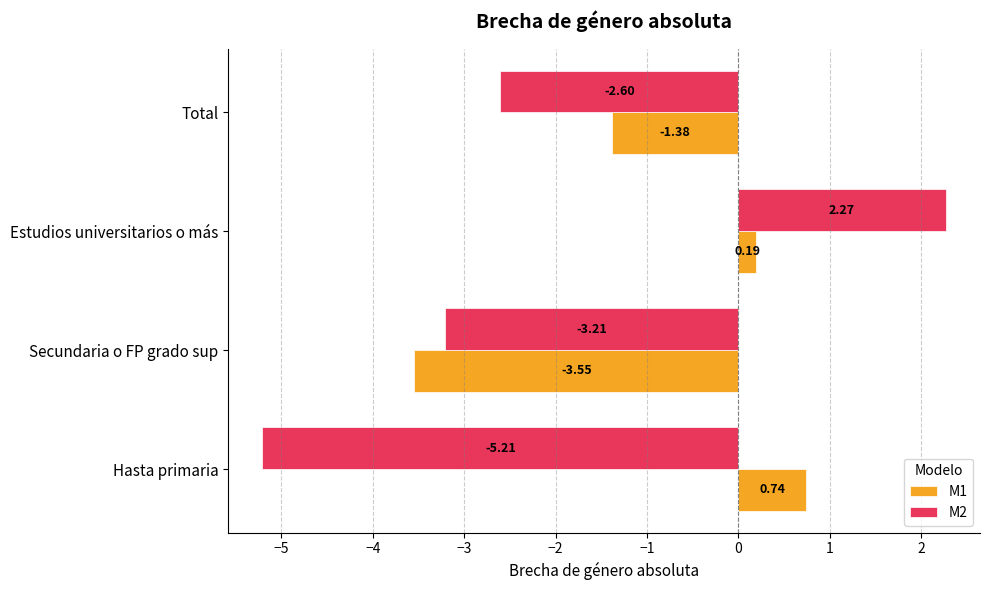

What is the sum of all M2 values?

-8.8